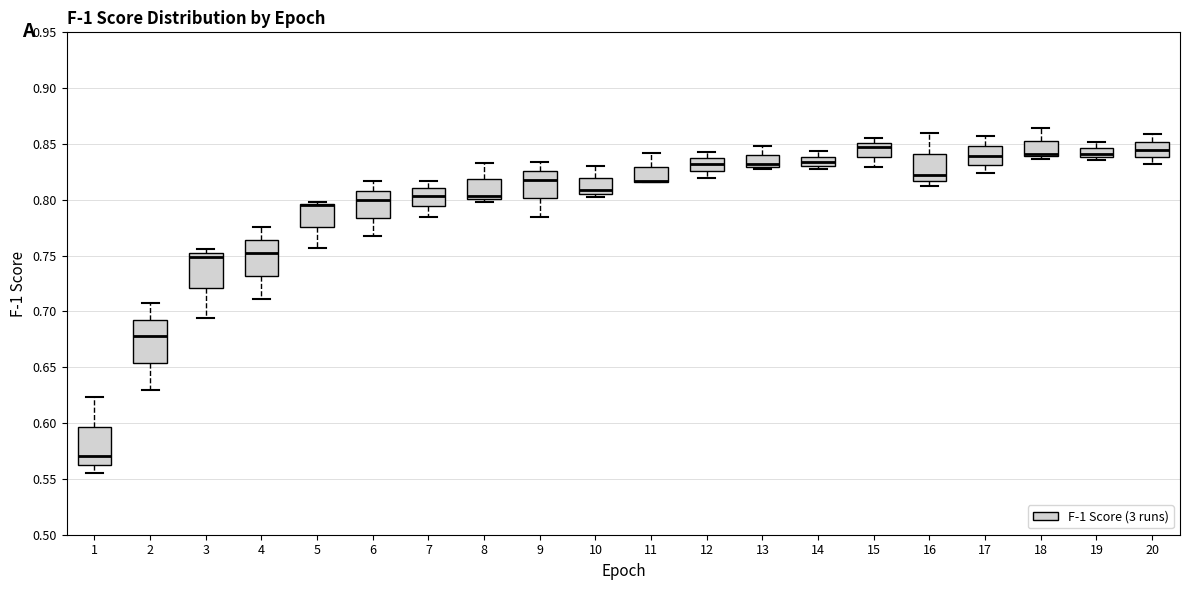

Reading left to right, transcribe this box plot: for each box, give where its median line is, the range the box spans, and where its two whiskers end, as read against the y-axis. The values are not printed on the chart, so give them approximately, as read against the axis.

1: median 0.570, box 0.565 to 0.595, whiskers 0.555 to 0.625
2: median 0.680, box 0.655 to 0.695, whiskers 0.630 to 0.710
3: median 0.750 (just below the box's upper edge), box 0.720 to 0.750, whiskers 0.695 to 0.755
4: median 0.755, box 0.730 to 0.765, whiskers 0.710 to 0.775
5: median 0.795 (drawn on the box's upper edge), box 0.775 to 0.795, whiskers 0.755 to 0.800
6: median 0.800, box 0.785 to 0.810, whiskers 0.770 to 0.815
7: median 0.805, box 0.795 to 0.810, whiskers 0.785 to 0.815
8: median 0.805, box 0.800 to 0.820, whiskers 0.800 (just below the box's lower edge) to 0.835
9: median 0.820, box 0.800 to 0.825, whiskers 0.785 to 0.835
10: median 0.810, box 0.805 to 0.820, whiskers 0.800 to 0.830
11: median 0.815 (drawn on the box's lower edge), box 0.815 to 0.830, whiskers 0.815 to 0.840
12: median 0.830, box 0.825 to 0.835, whiskers 0.820 to 0.845
13: median 0.830 (just above the box's lower edge), box 0.830 to 0.840, whiskers 0.830 (just below the box's lower edge) to 0.850
14: median 0.835, box 0.830 to 0.840, whiskers 0.825 to 0.845
15: median 0.845, box 0.840 to 0.850, whiskers 0.830 to 0.855
16: median 0.820, box 0.815 to 0.840, whiskers 0.810 to 0.860
17: median 0.840, box 0.830 to 0.850, whiskers 0.825 to 0.855
18: median 0.840 (just above the box's lower edge), box 0.840 to 0.855, whiskers 0.835 to 0.865
19: median 0.840 (just above the box's lower edge), box 0.840 to 0.845, whiskers 0.835 to 0.850
20: median 0.845, box 0.840 to 0.850, whiskers 0.830 to 0.860